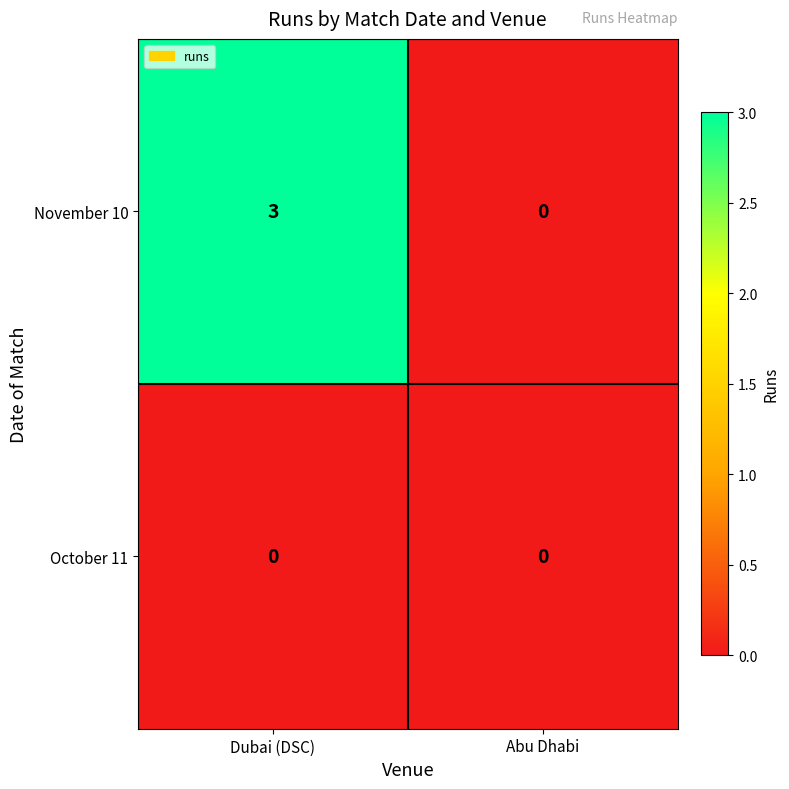

At how many categories does at least one series exceed 2?

1